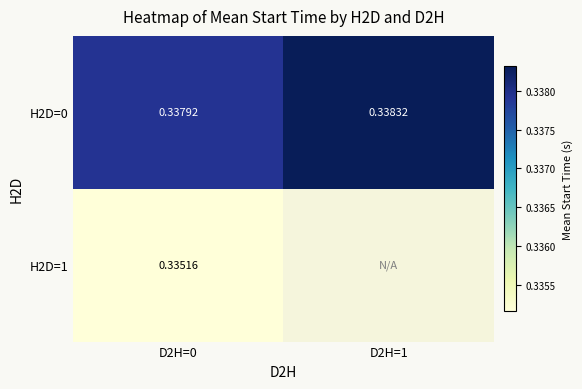

Is the value of H2D=0 at D2H=0 greater than the value of H2D=1 at D2H=0?

Yes